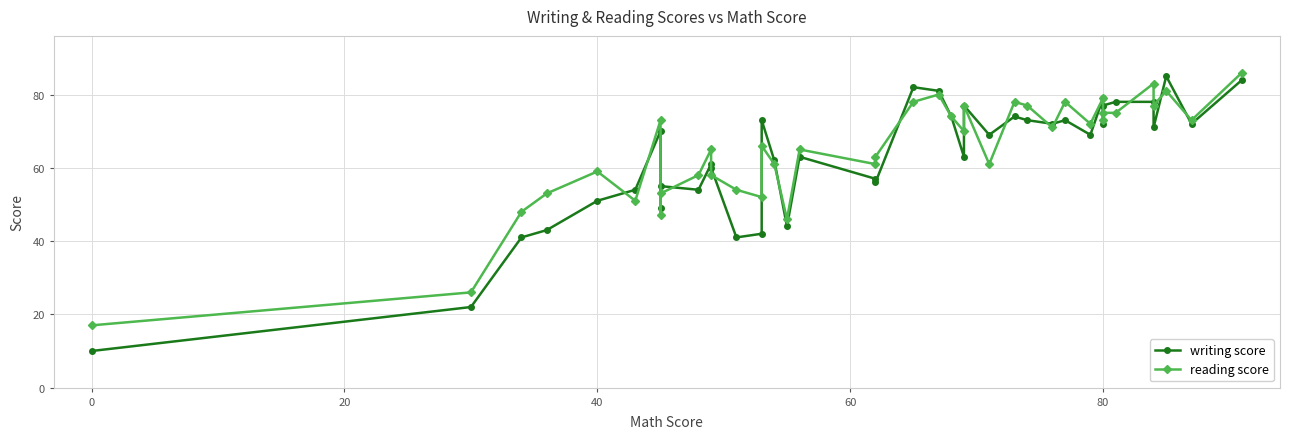

Does the chart have visible grid lines?

Yes